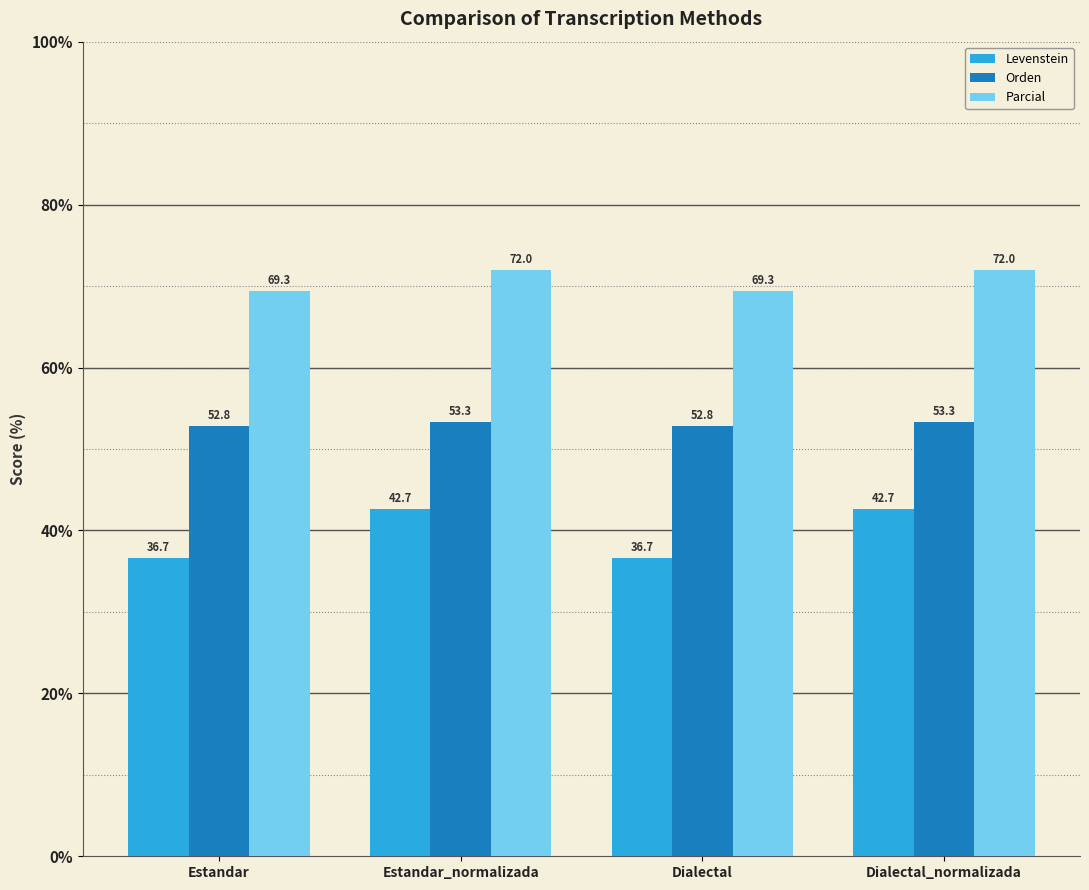

Read the Levenstein value at Estandar_normalizada.

42.7